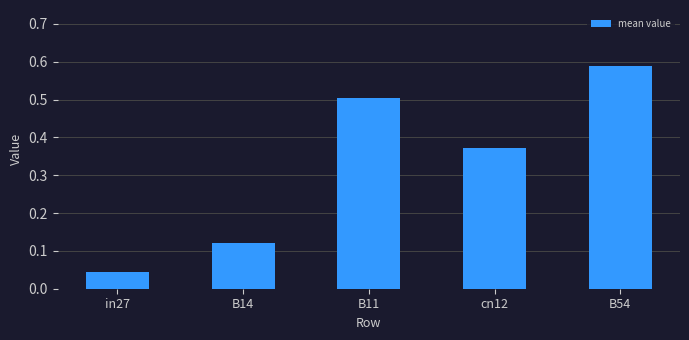

What position from the left is cn12?

4